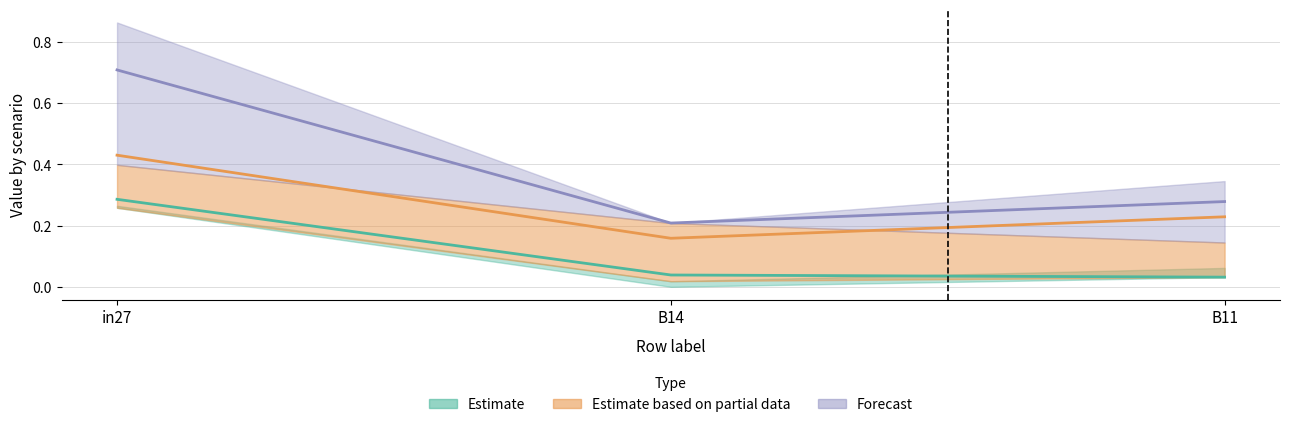

How many data points does each series have?

3